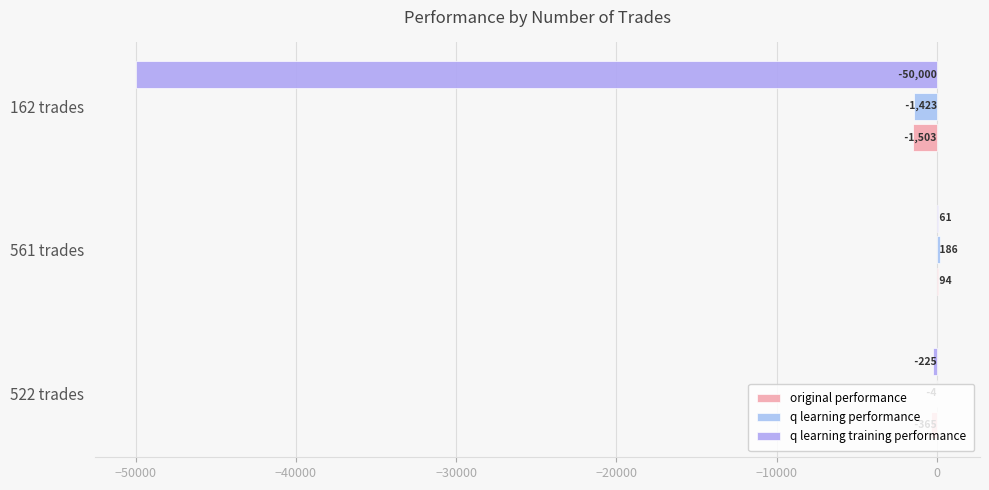

List the series in order of their peak value, lowest first.

q learning training performance, original performance, q learning performance